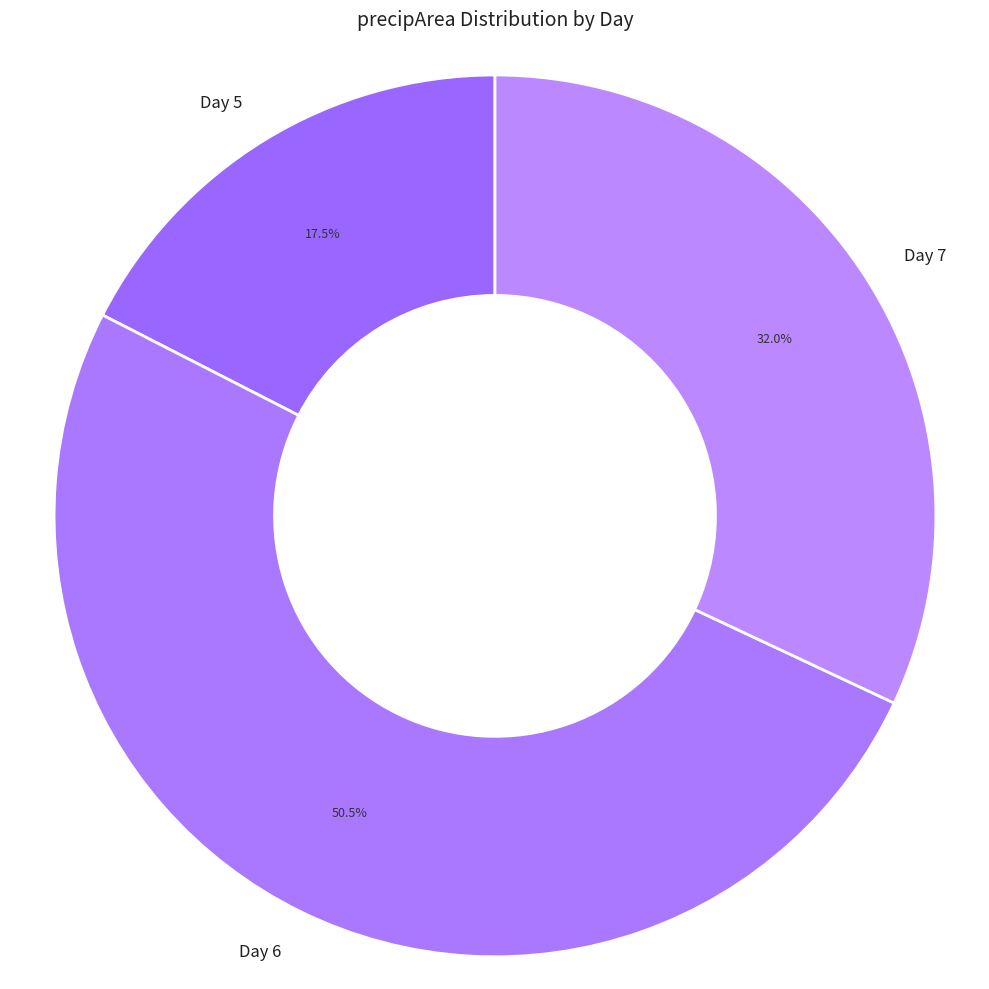

Is there any slice that represents more than half of the pie?

Yes